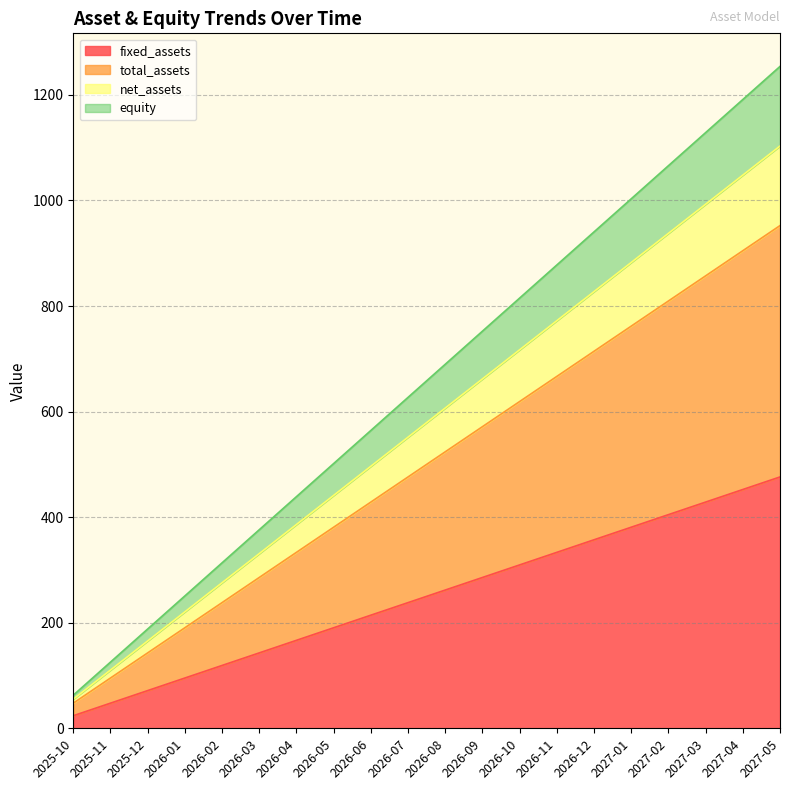

What is the label of the 11th point from the left?

2026-08